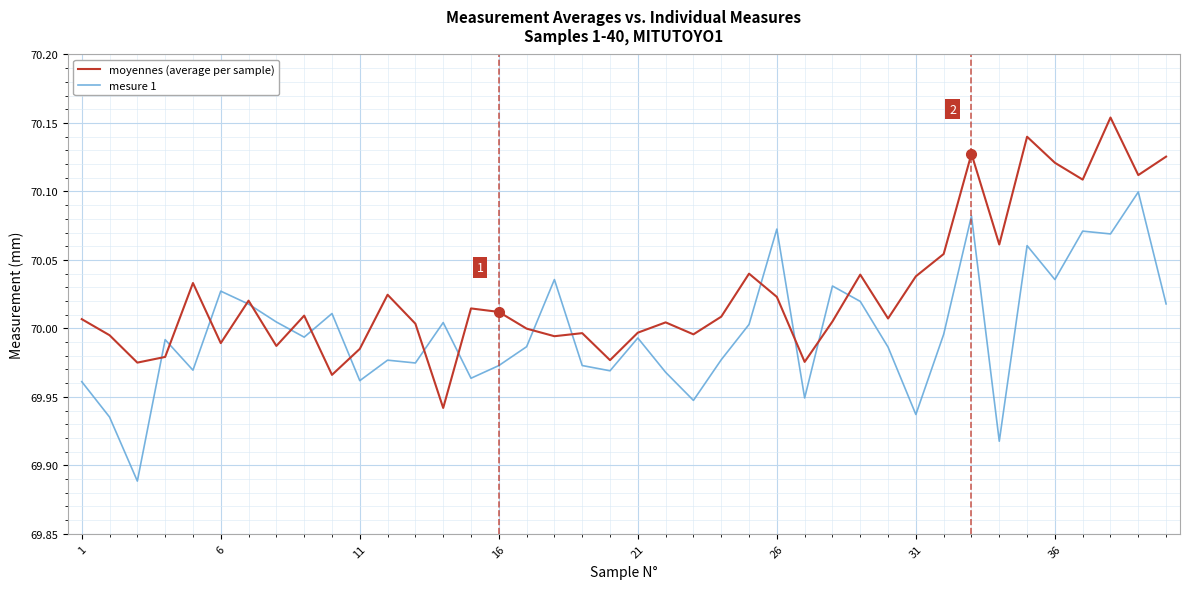

Which series has the largest total across all categories?

moyennes (average per sample)